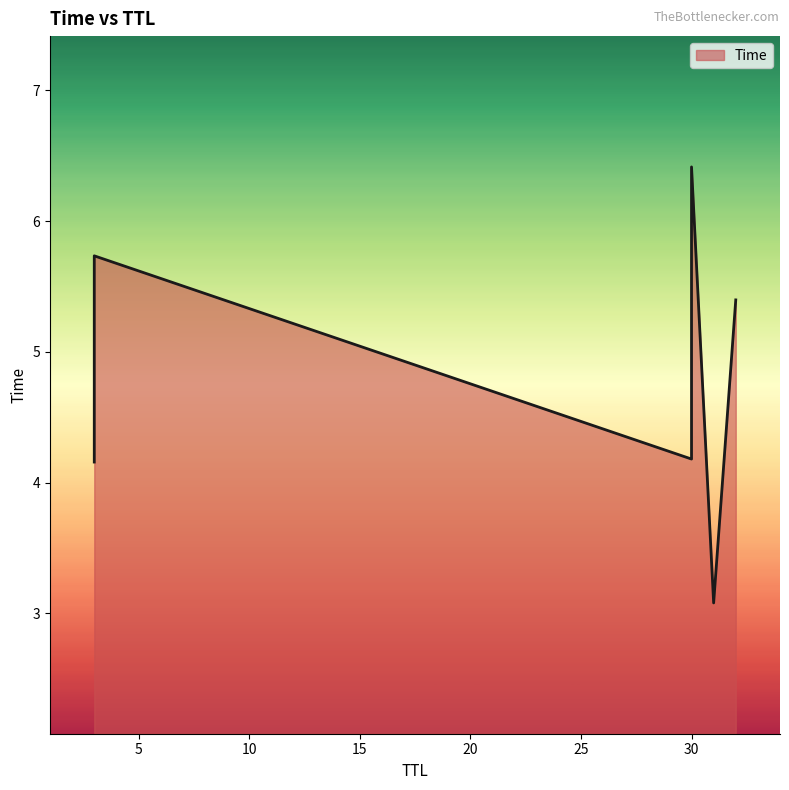

What is the sum of the values at 30 and 3?

12.1